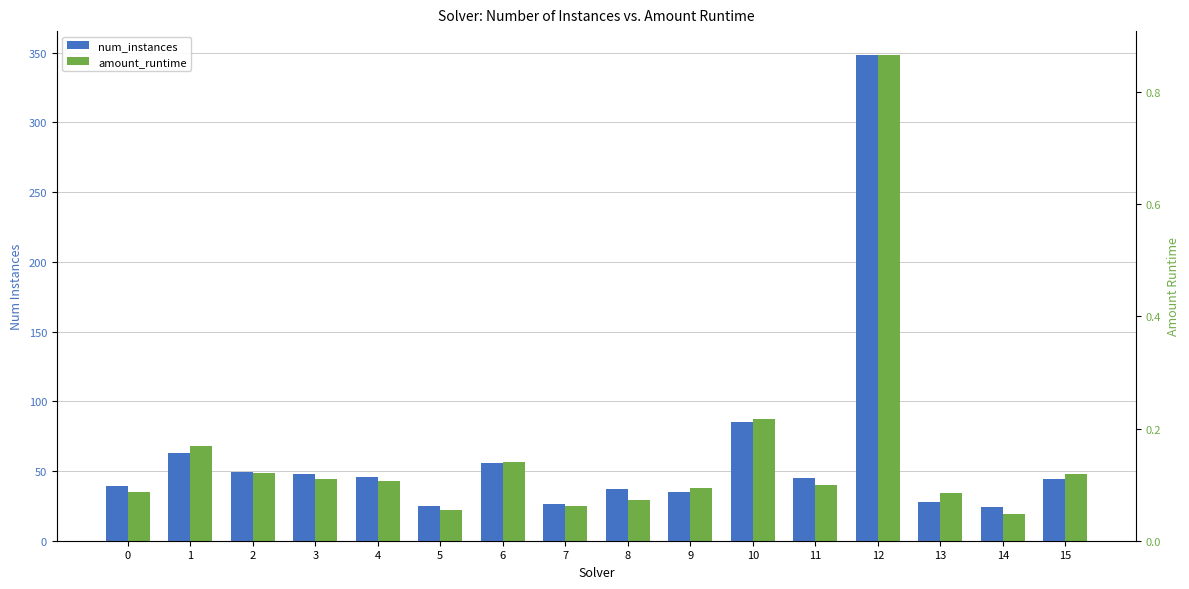

True or false: num_instances has a value of 18.2 at 7.

False